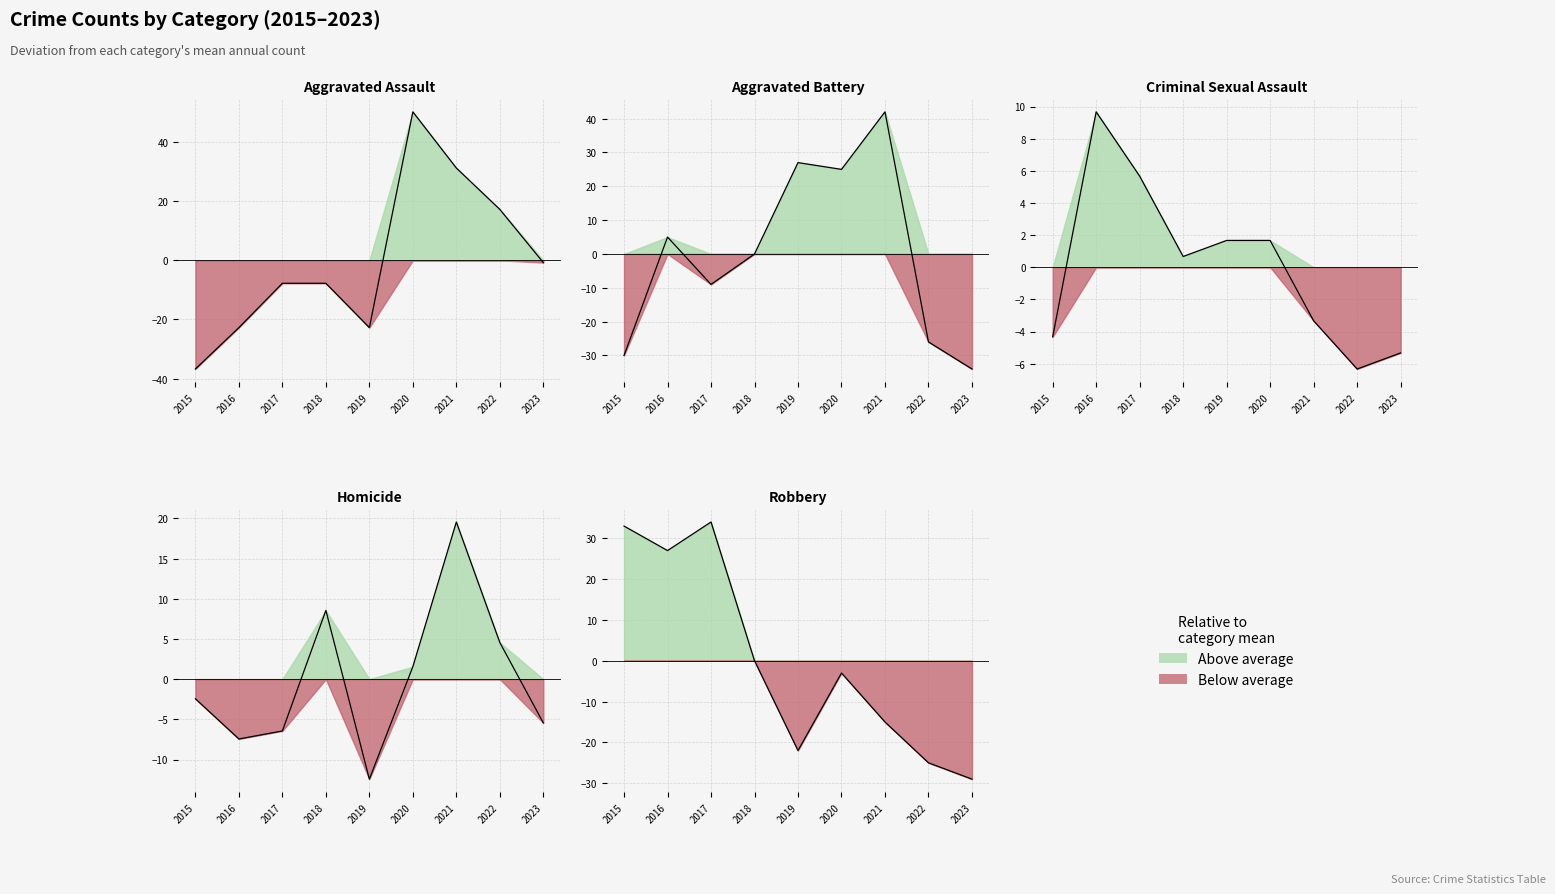

Rank the series by their maximum value, from highest to lowest.

Aggravated Assault, Aggravated Battery, Robbery, Homicide, Criminal Sexual Assault